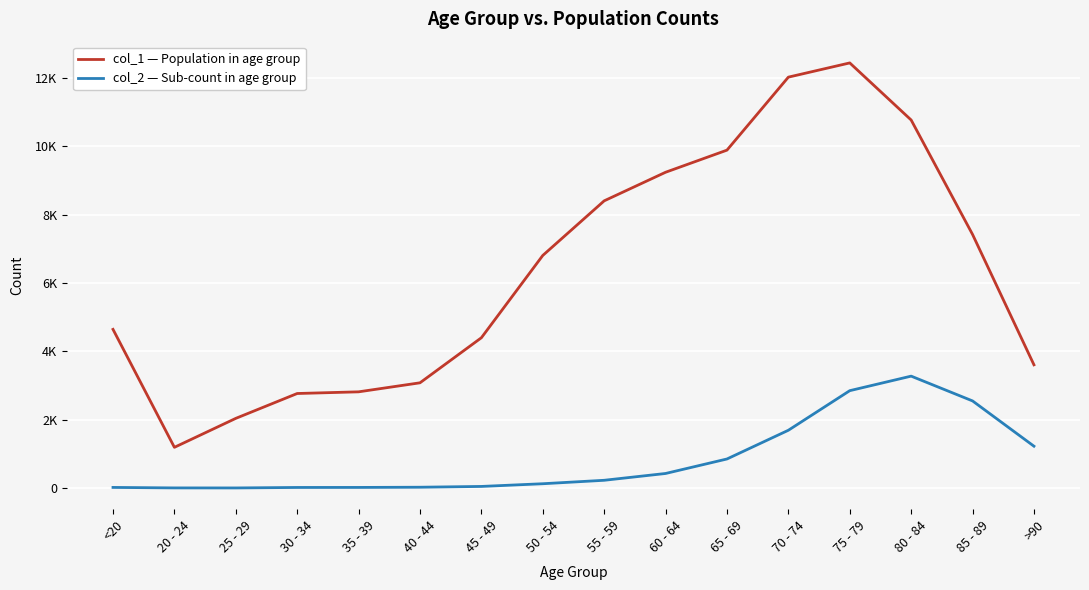

At which category is the sum across all series the highest?

75 - 79